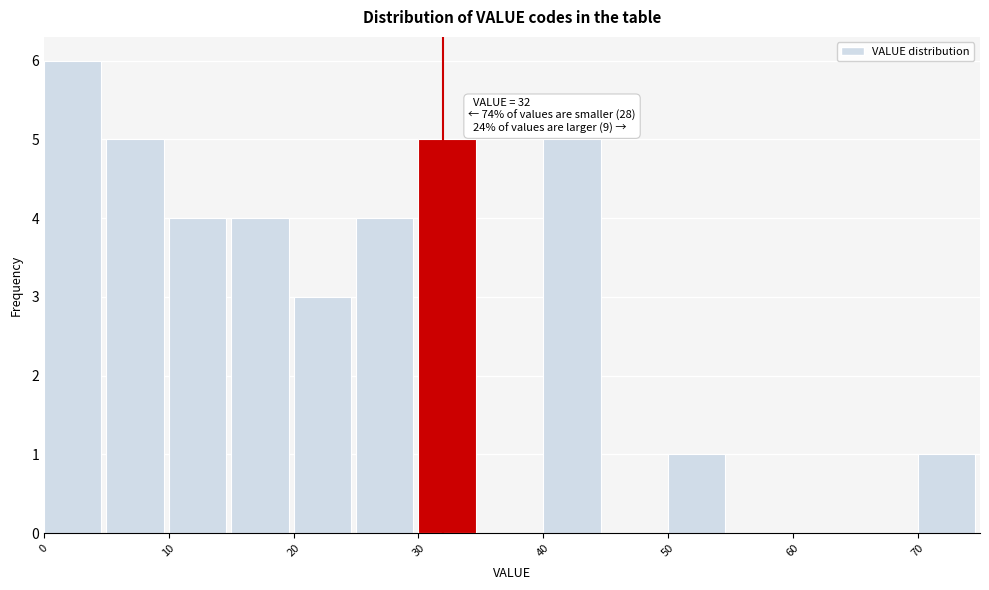

Which range on the x-axis has the tallest bar?

0 to 5